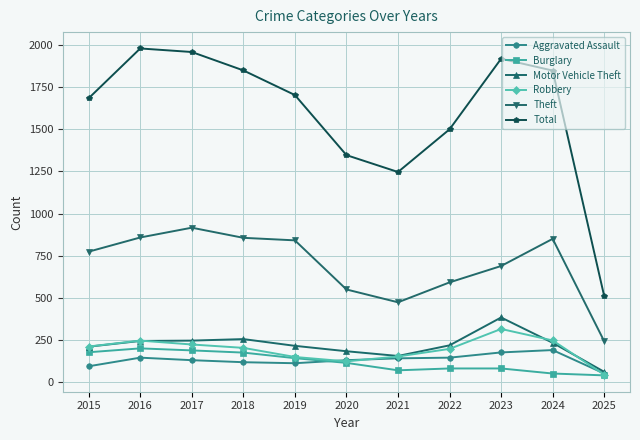

Where is the first local minimum for Total?

2021